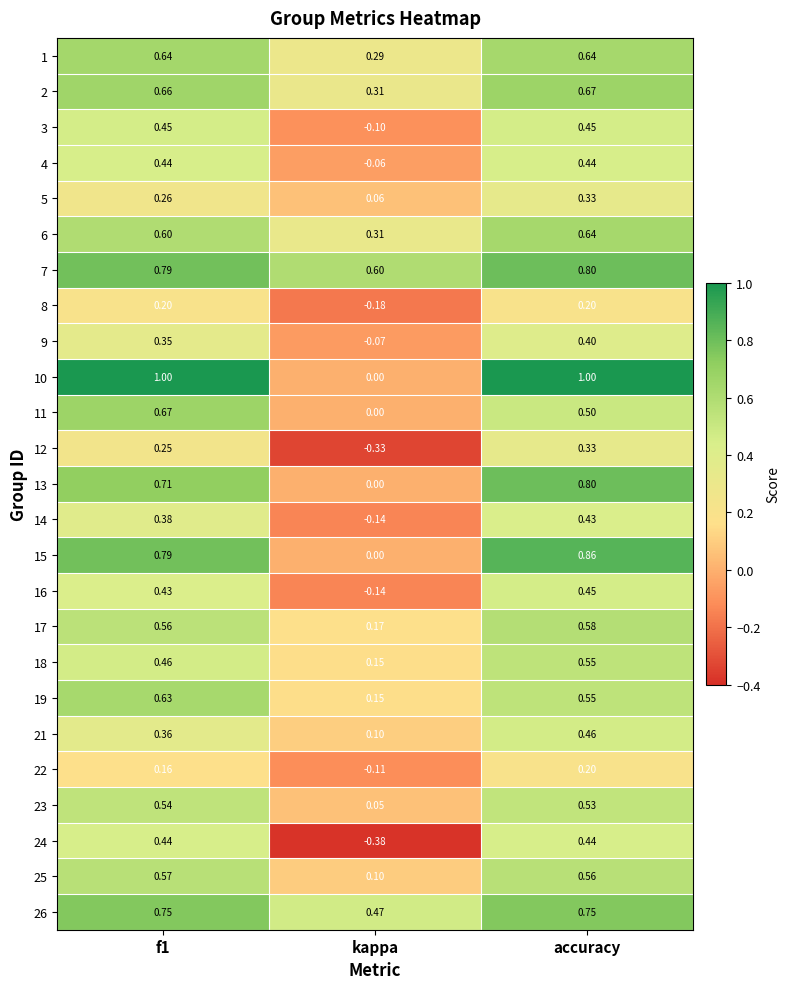

Which category has the lowest value in the 11 series?

kappa